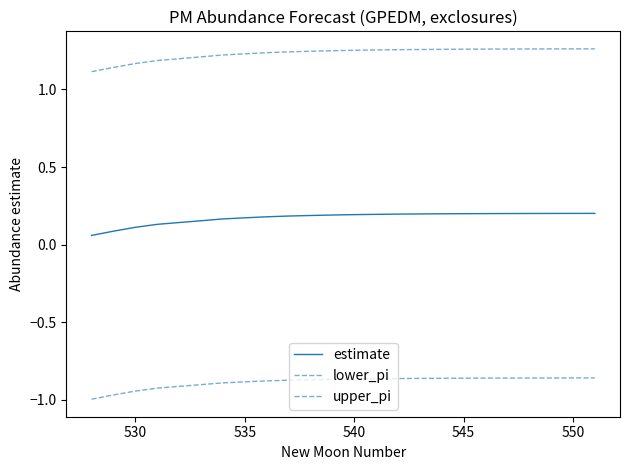

Is this an area chart (filled region under the line)?

No